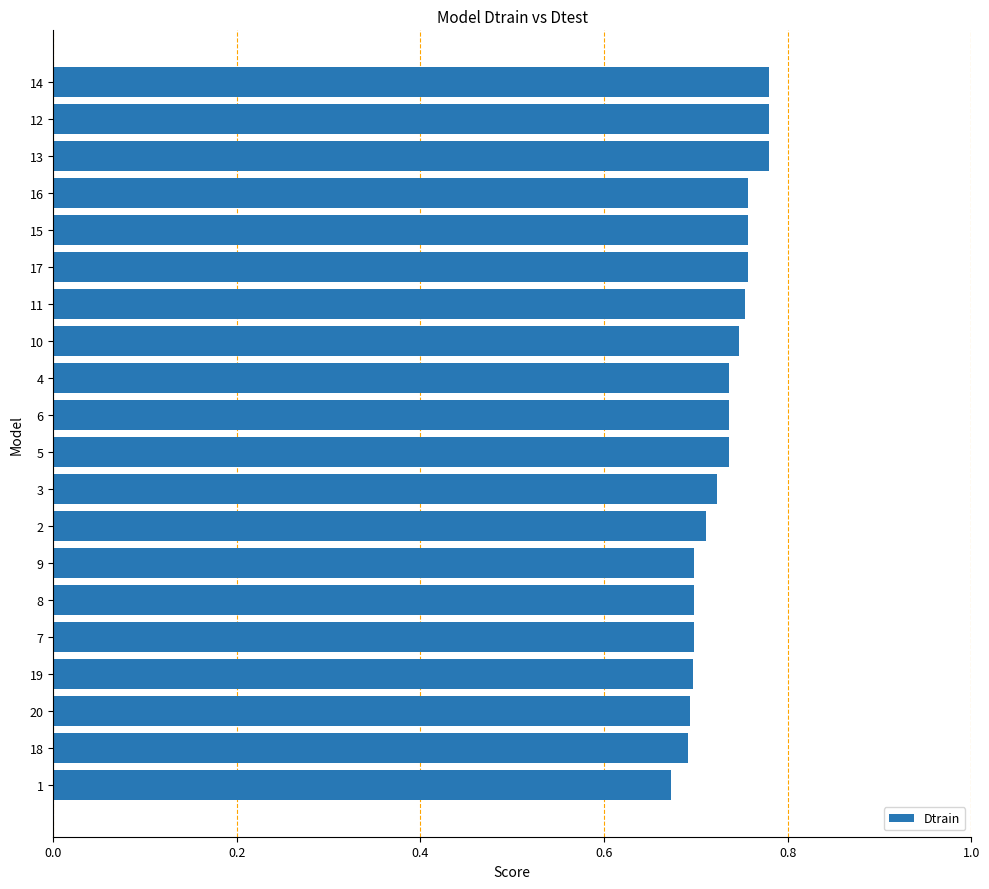

What is the label of the 9th bar from the top?

4